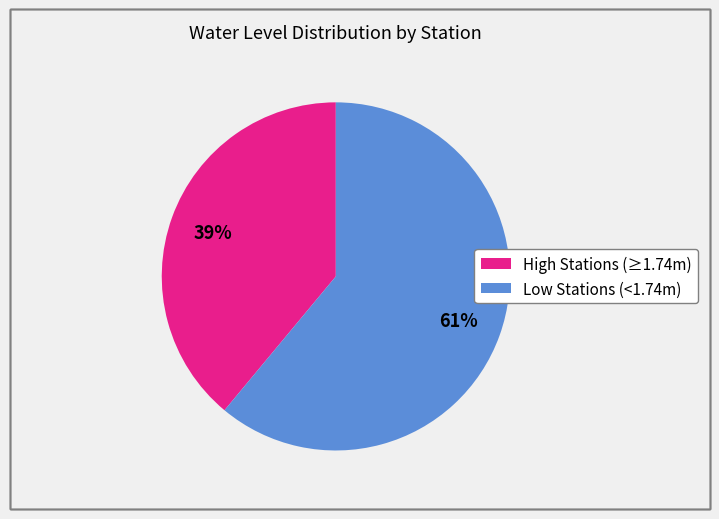

To the nearest percent, what is the difference between the largest and smallest slice percentages?

22%